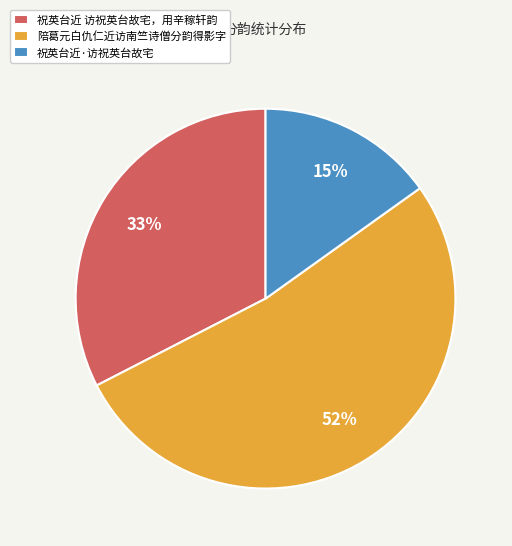

To the nearest percent, what percentage of the pie is 祝英台近·访祝英台故宅?

15%